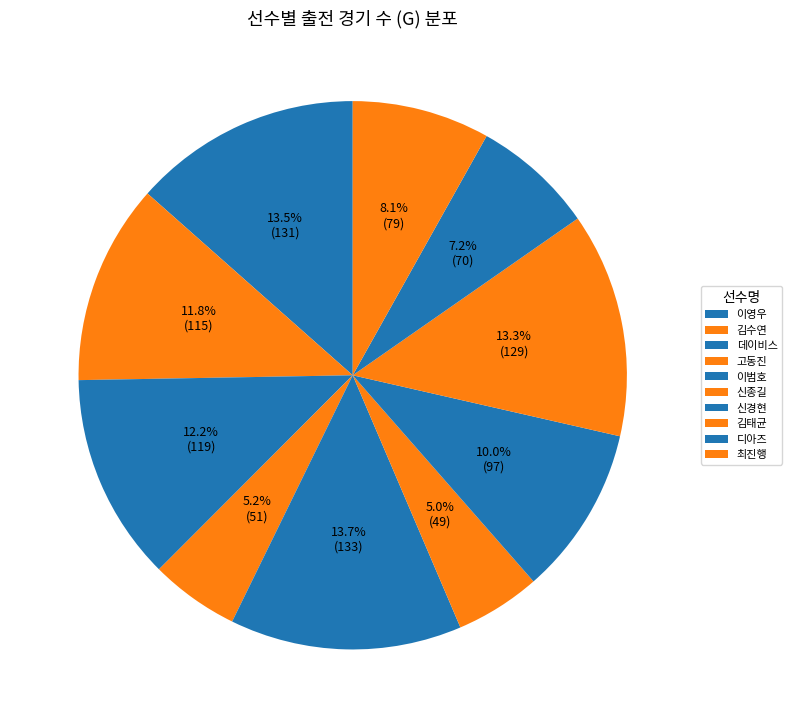

True or false: 데이비스 accounts for 6% of the total.

False